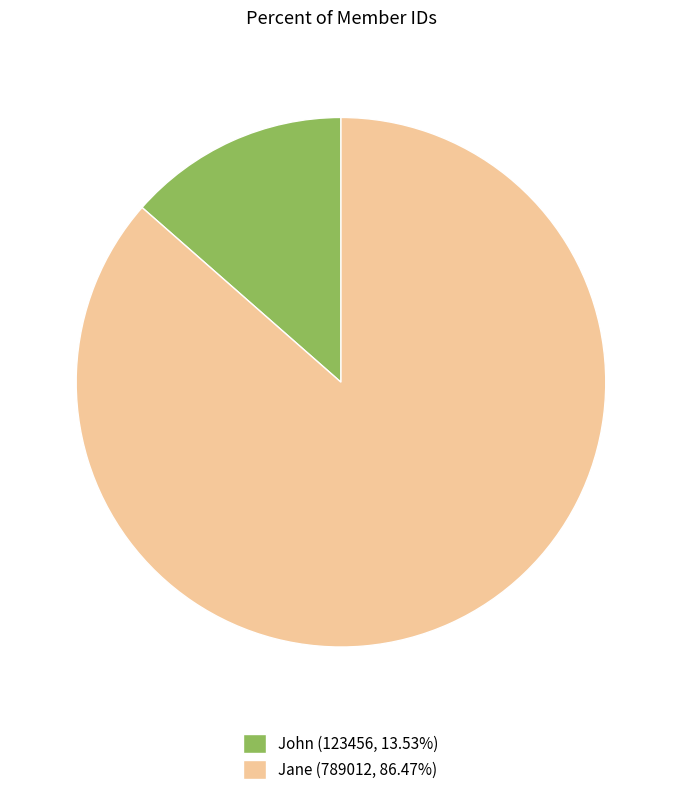

Rank the categories by value from highest to lowest.

Jane, John